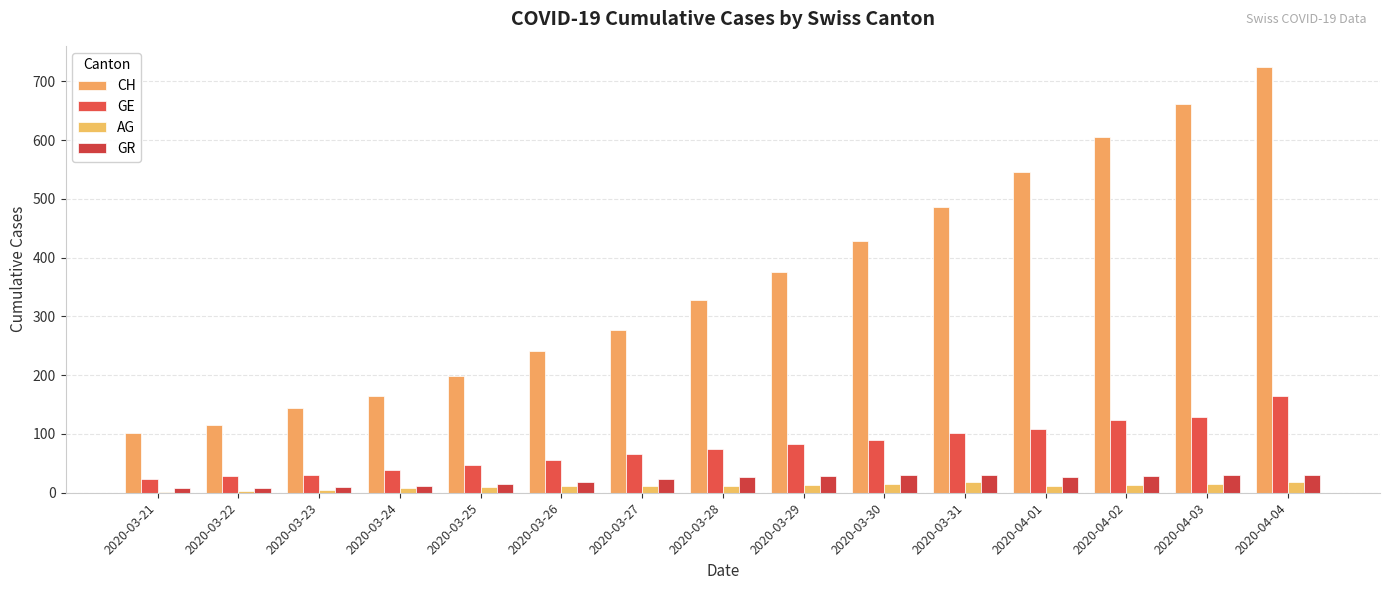

How many groups of bars are there?

15